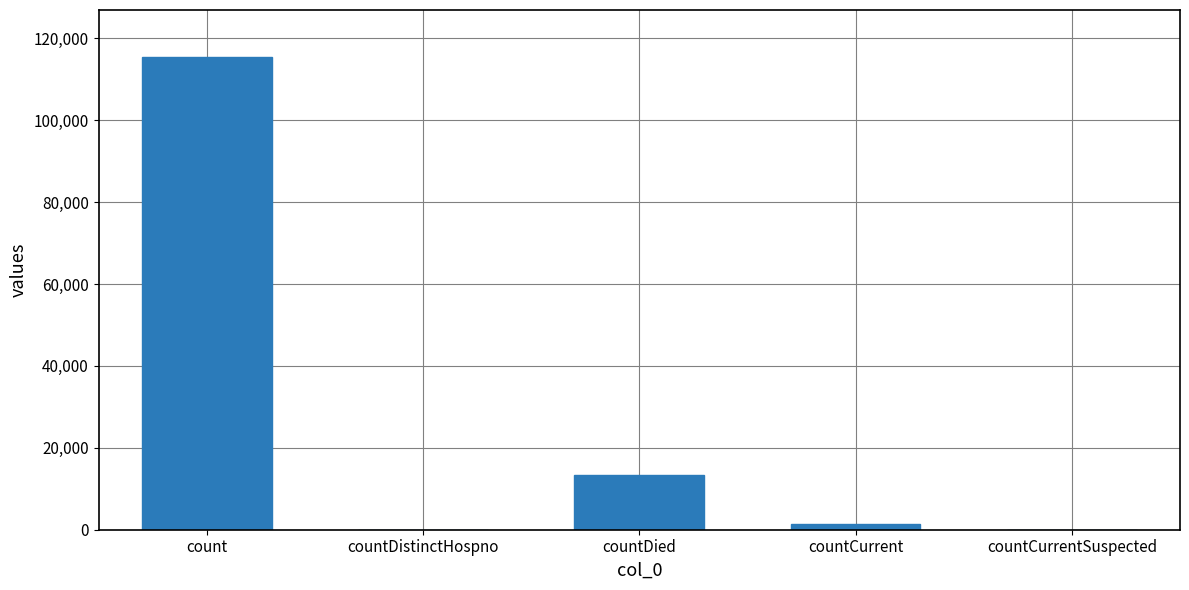

What is the maximum value shown in the chart?

115379